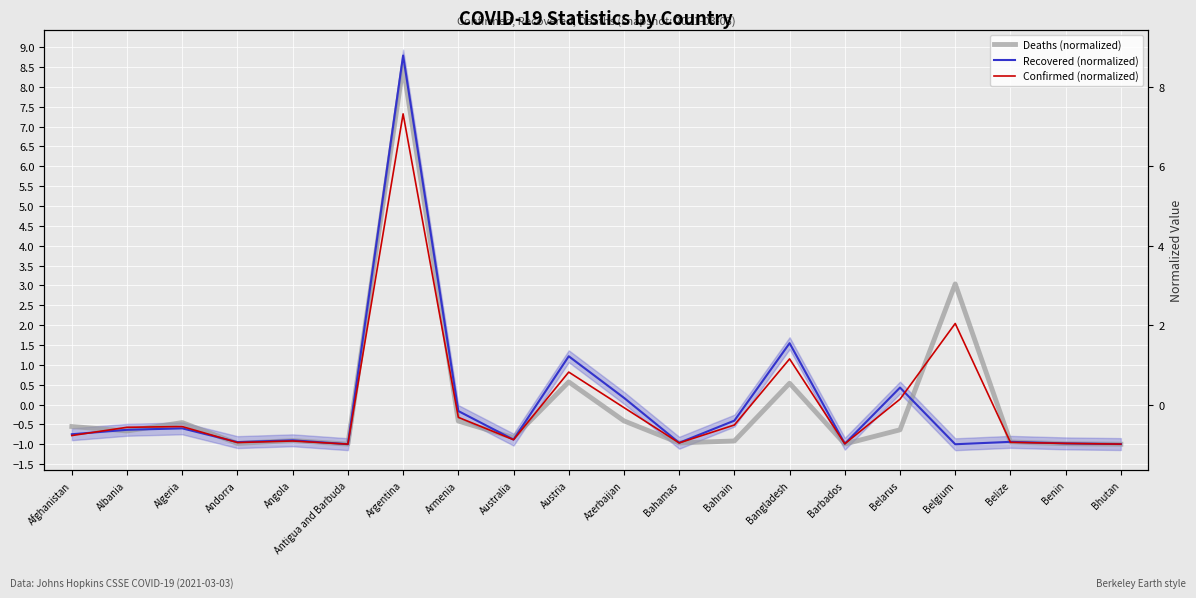

How many data points in Confirmed (normalized) are less than 0?

15